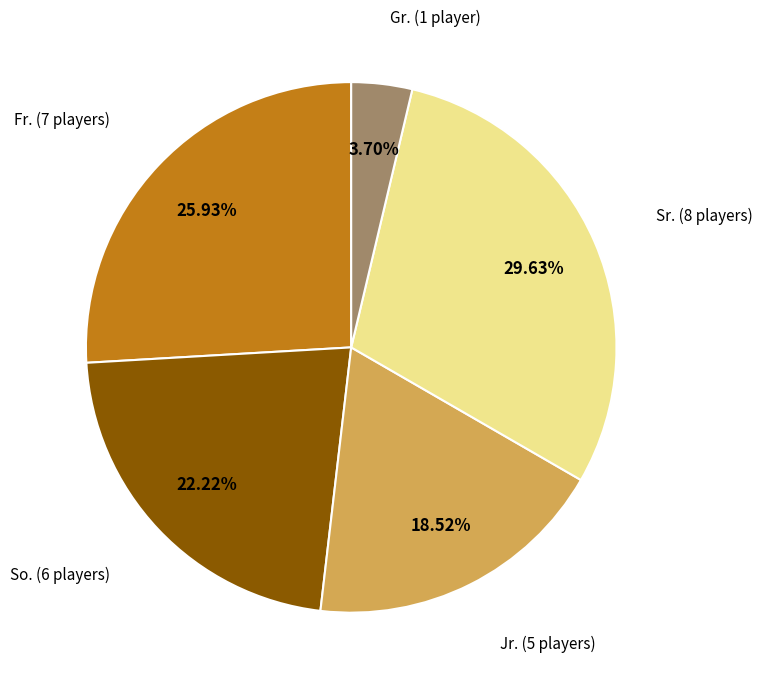

Is there any slice that represents more than half of the pie?

No